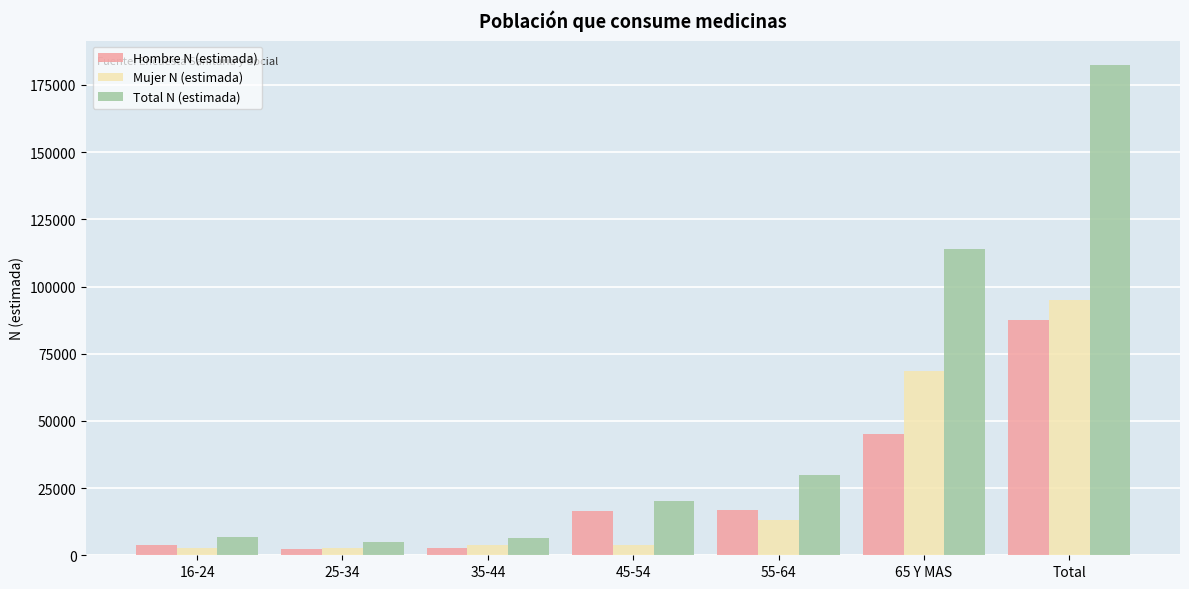

Between 25-34 and 45-54, which series saw the biggest shift?

Total N (estimada)